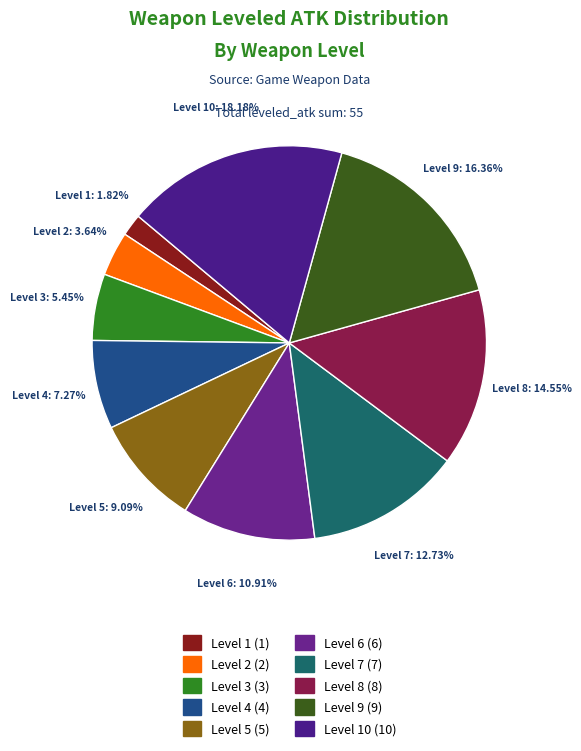

Rank the categories by value from highest to lowest.

Level 10, Level 9, Level 8, Level 7, Level 6, Level 5, Level 4, Level 3, Level 2, Level 1